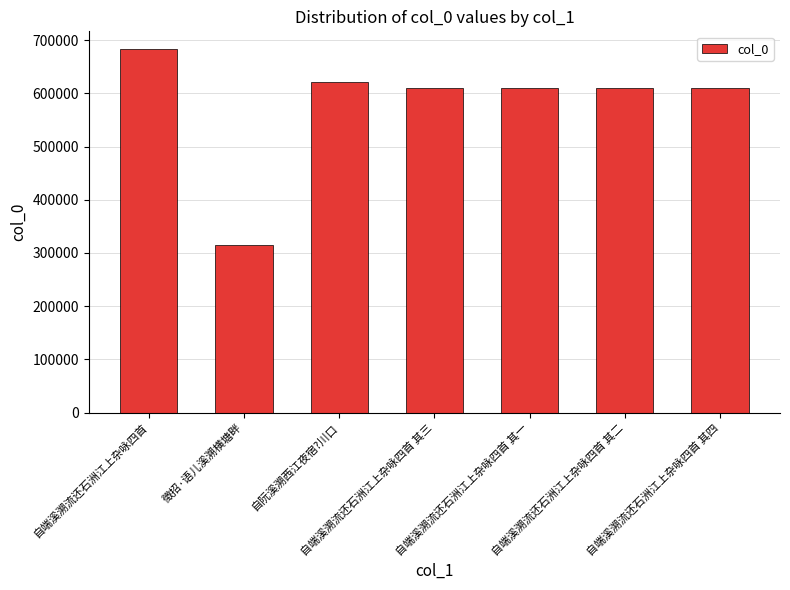

What is the difference between the second highest and second lowest values?

11151